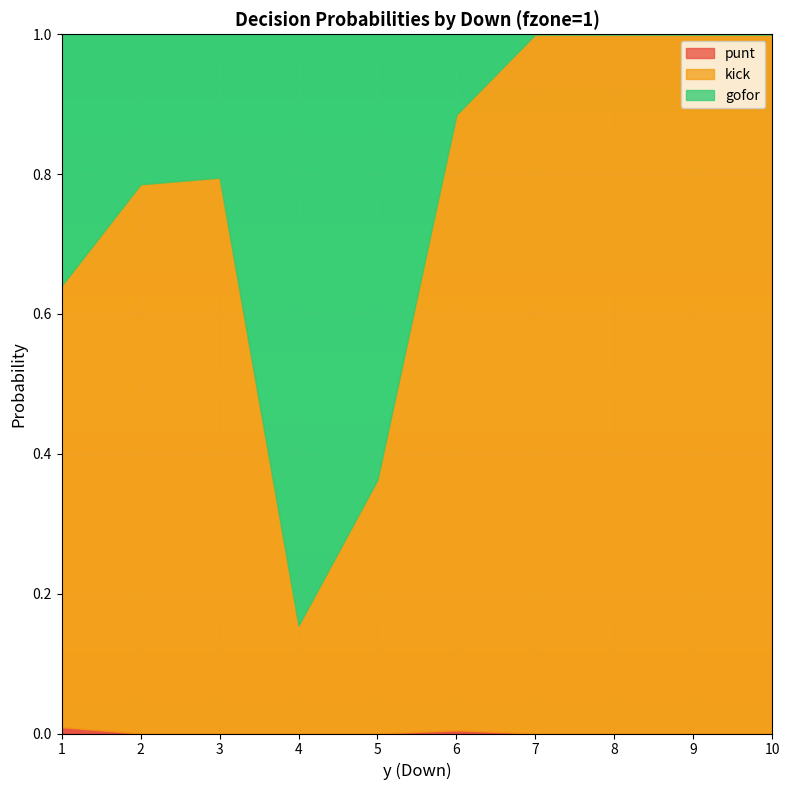

What is the sum of all gofor values?

2.4